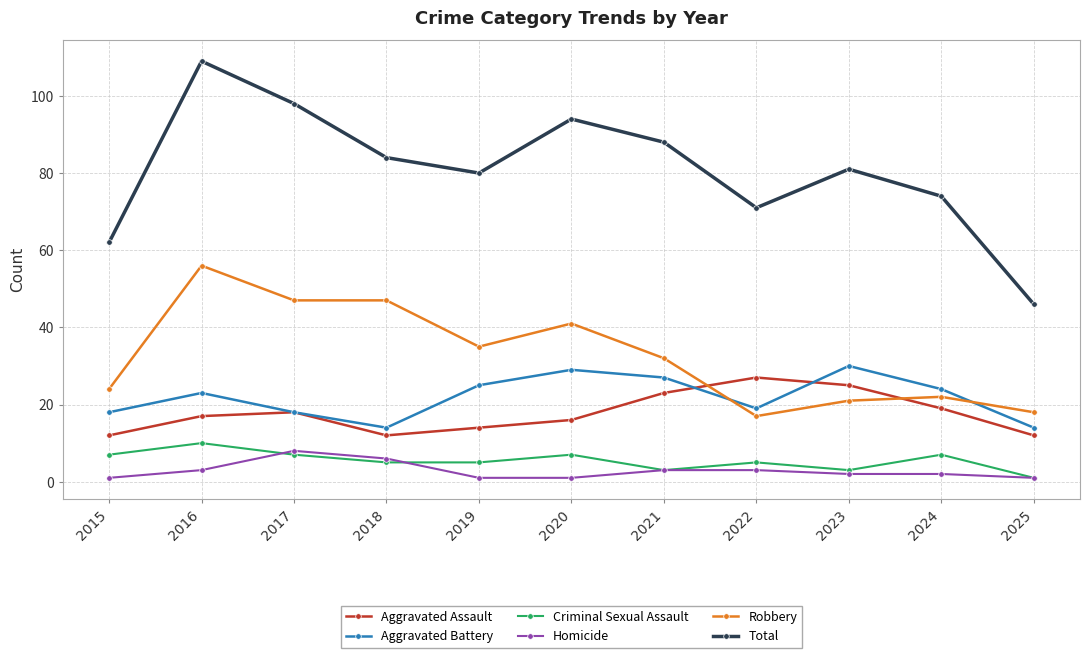

The Aggravated Battery series shows 24 at 2024. True or false?

True